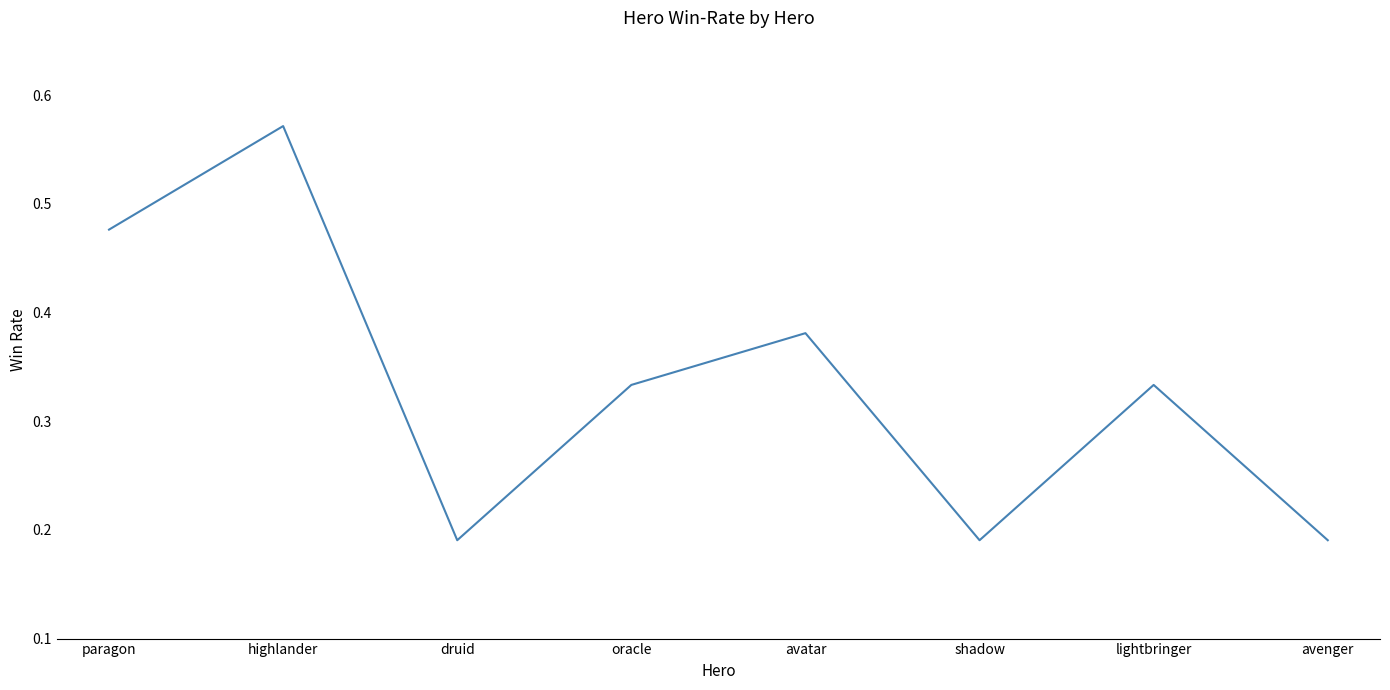

True or false: the data has more than 1 interior local peaks.

True